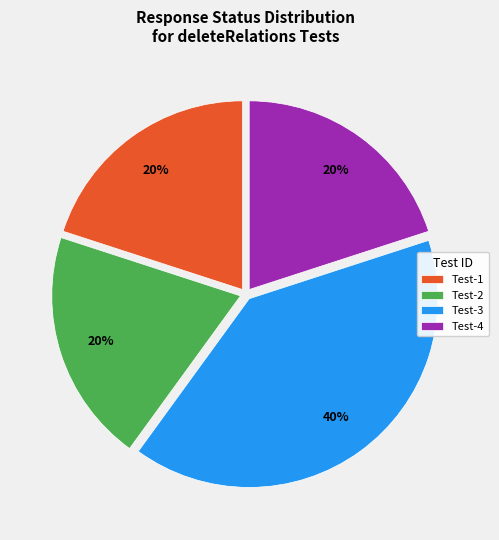

Is the sum of Test-3 and Test-2 greater than half?

Yes